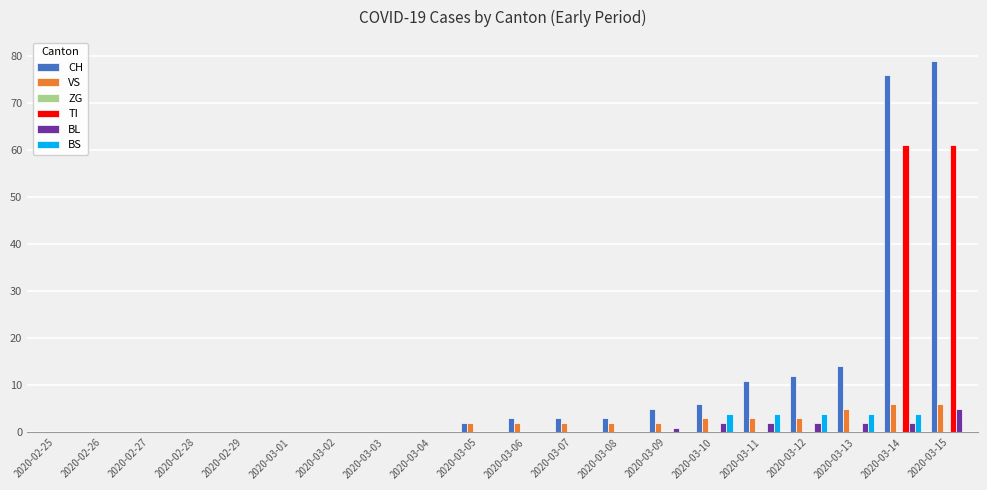

Is it true that CH equals 3 at 2020-03-06?

True